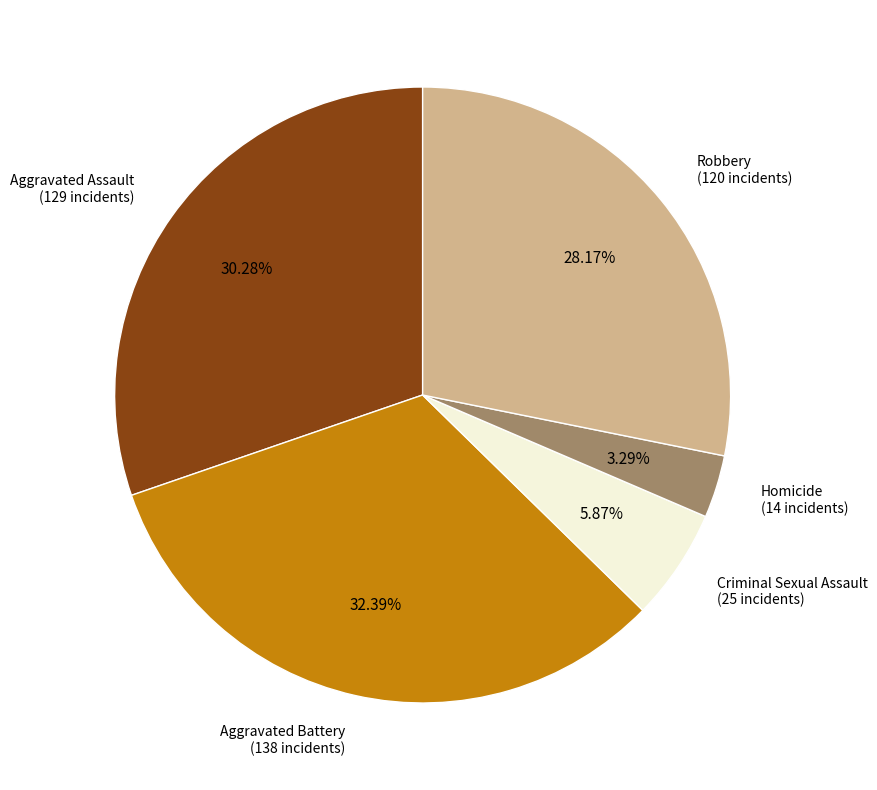

Rank the categories by value from highest to lowest.

Aggravated Battery, Aggravated Assault, Robbery, Criminal Sexual Assault, Homicide